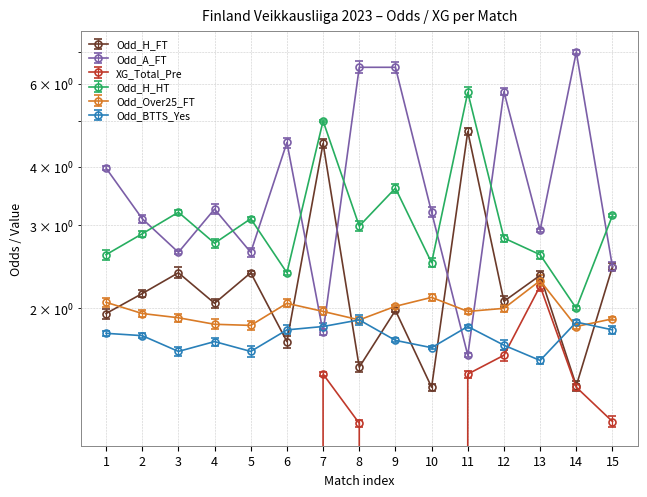

What is the spread (max minus min) of values at 14?

5.6